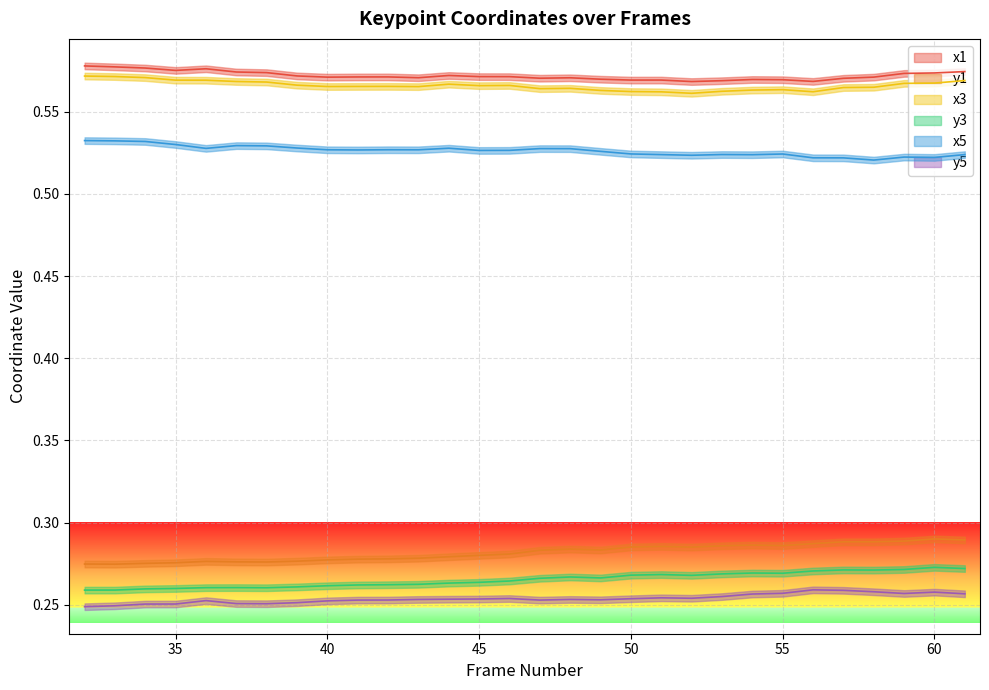

True or false: y1 and y5 intersect in this chart.

False